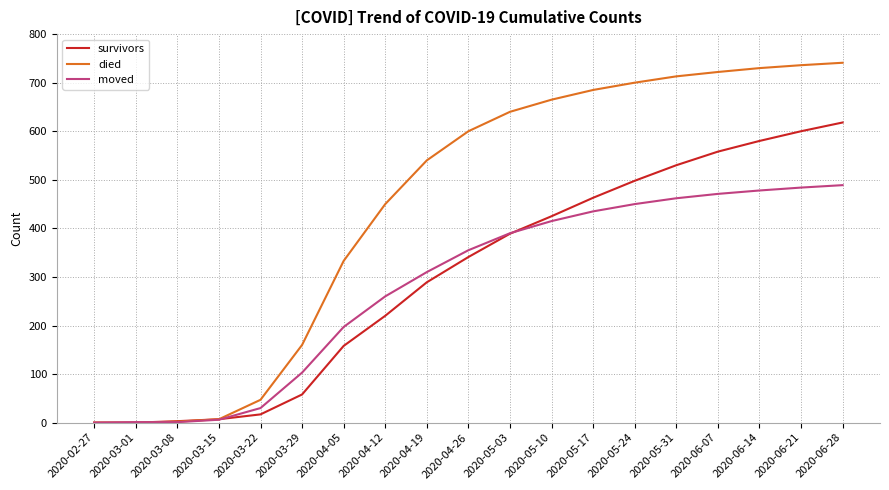

What are all the series names shown in the legend?

survivors, died, moved